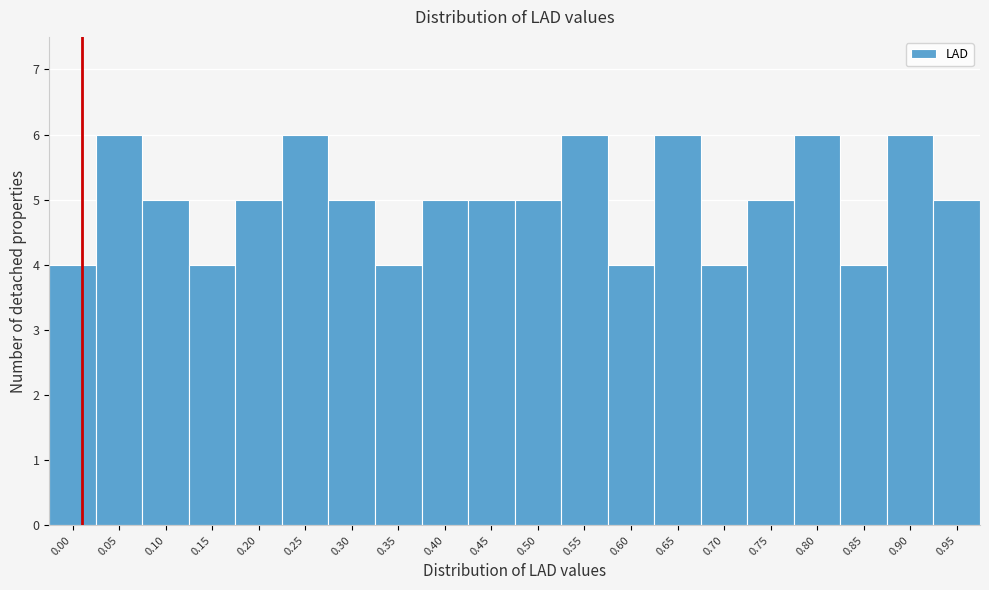

Reading left to right, transcribe all the data shown in this chart.

4	6	5	4	5	6	5	4	5	5	5	6	4	6	4	5	6	4	6	5